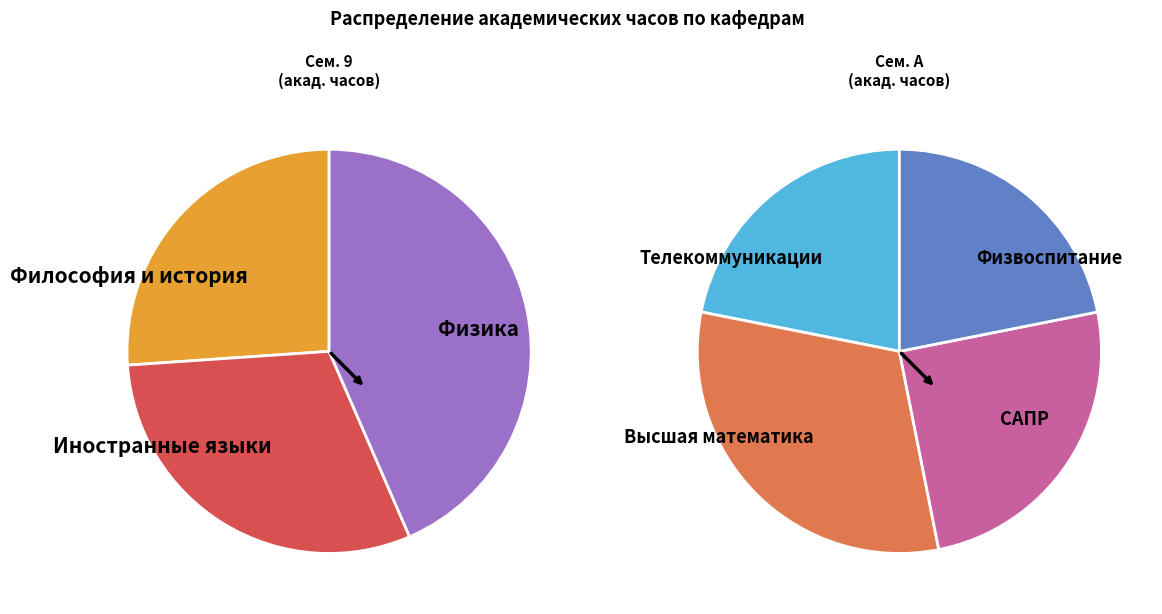

Count the number of slices in the pie.

7